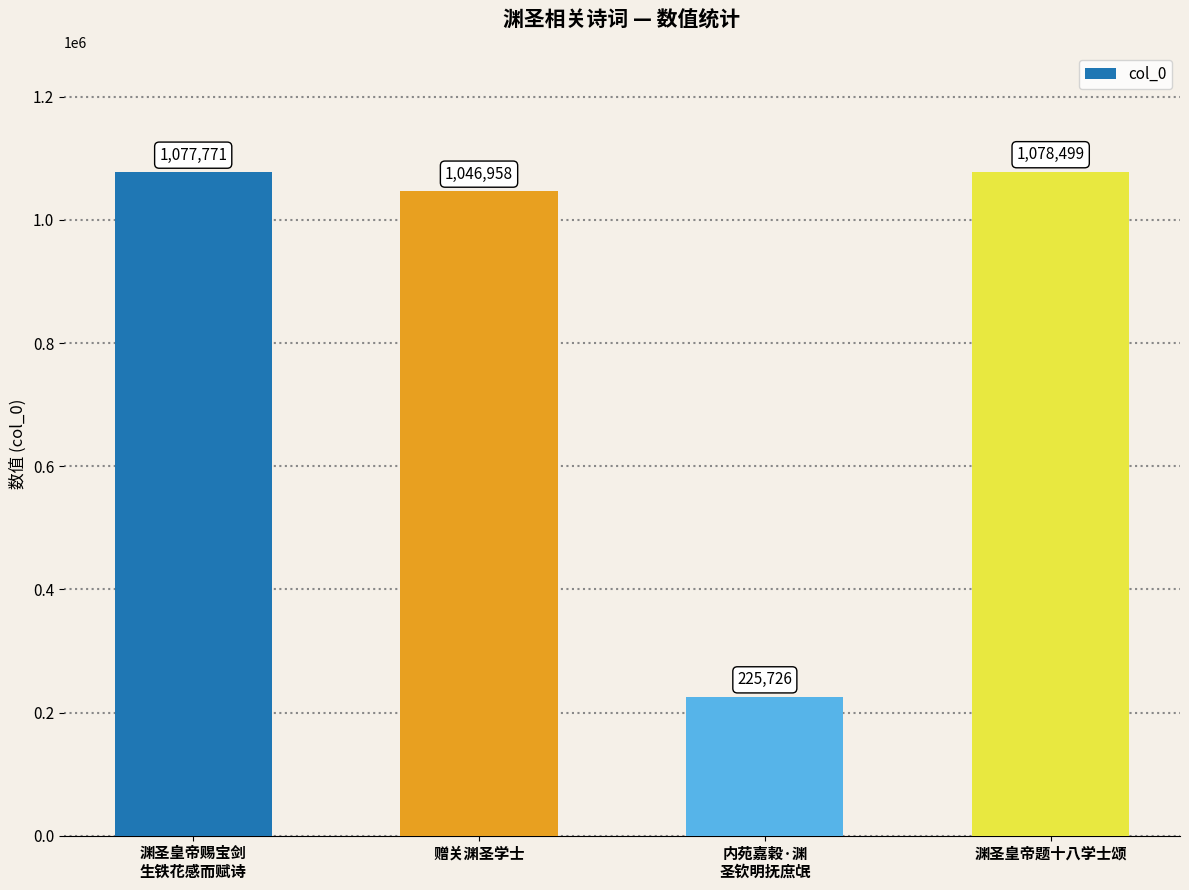

Reading left to right, extract all data points from this chart.

渊圣皇帝赐宝剑
生铁花感而赋诗=1077771	赠关渊圣学士=1046958	内苑嘉穀·渊
圣钦明抚庶氓=225726	渊圣皇帝题十八学士颂=1078499